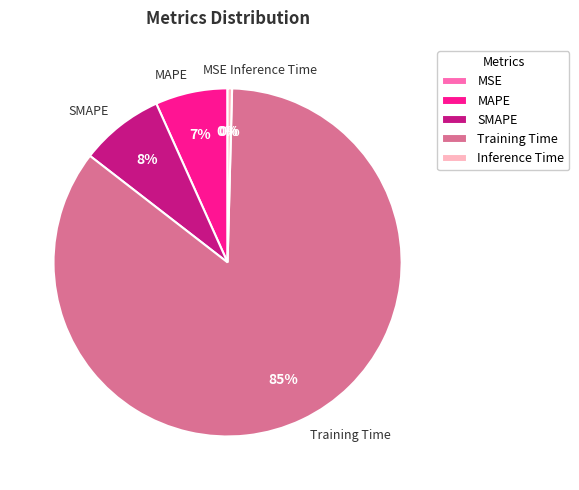

Between Training Time and SMAPE, which is larger?

Training Time